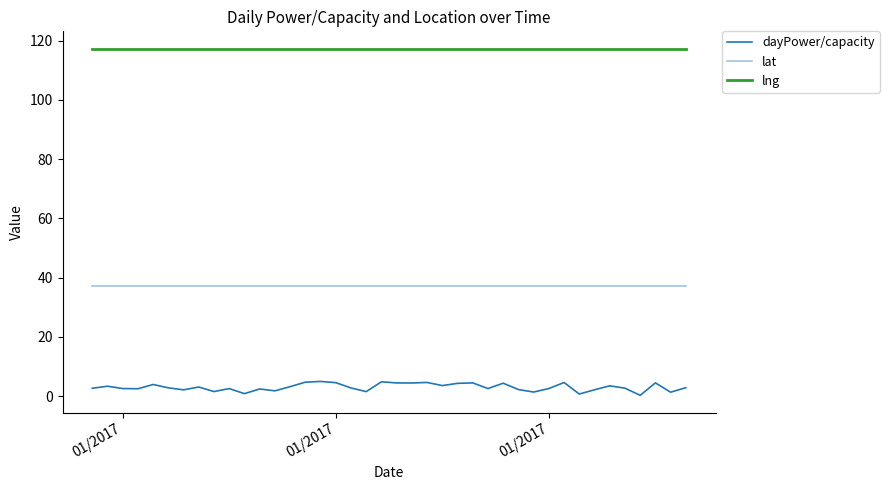

Which series has the largest total across all categories?

lng